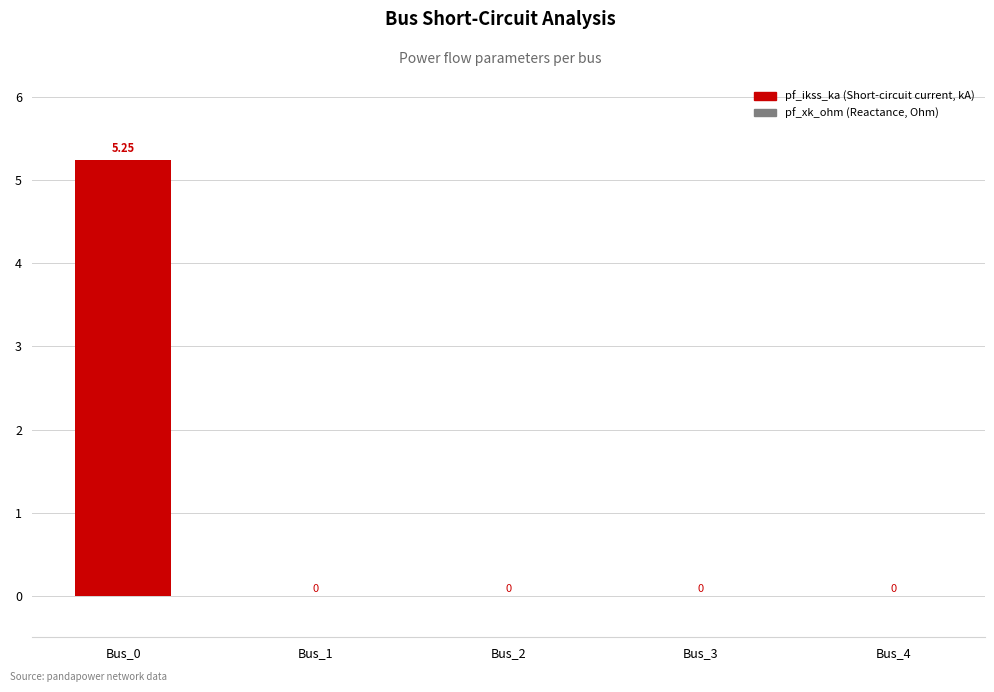

At which label is the value closest to 2?

Bus_1